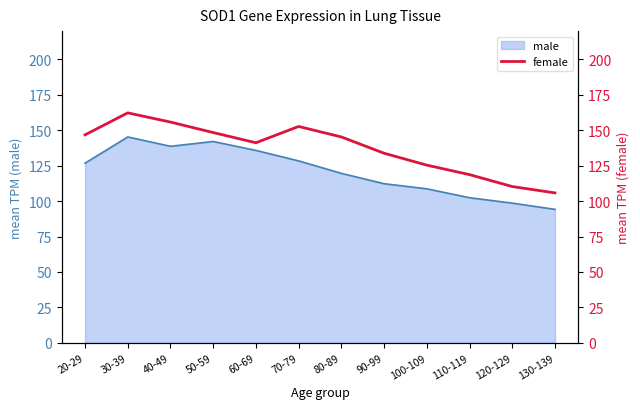

True or false: male has a value of 26.4 at 90-99.

False